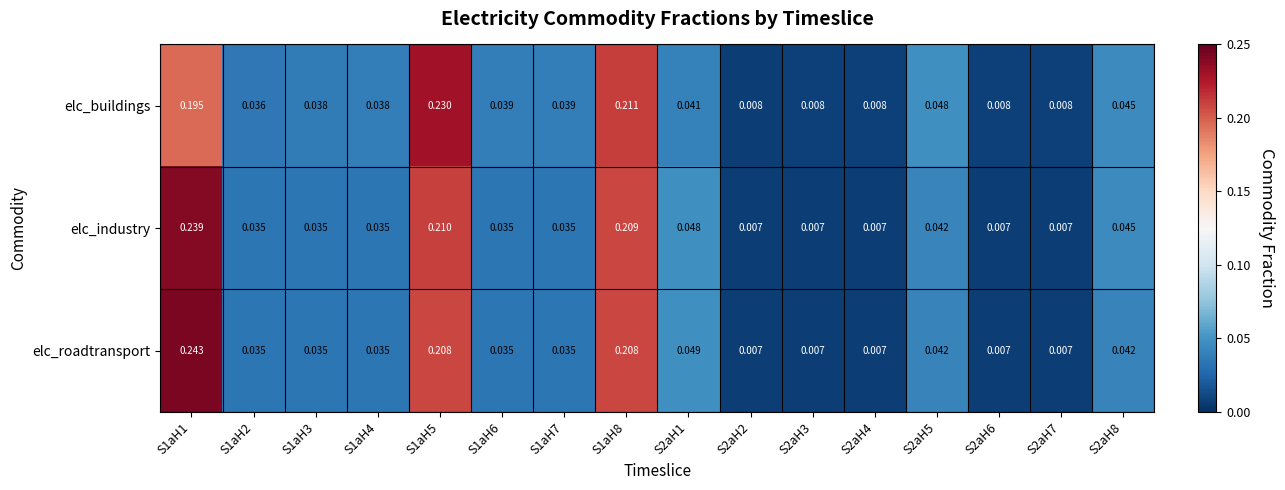

Which series has the widest spread of values?

elc_roadtransport